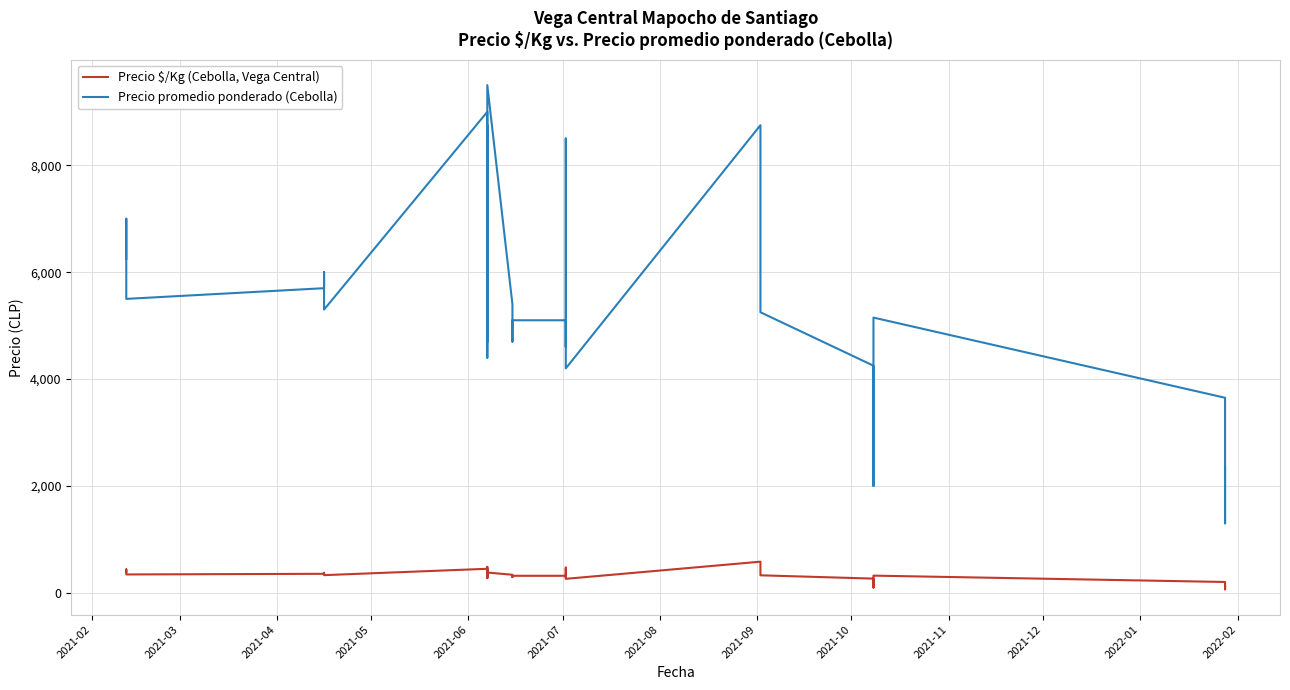

What is the average value of the Precio promedio ponderado (Cebolla) series?

5417